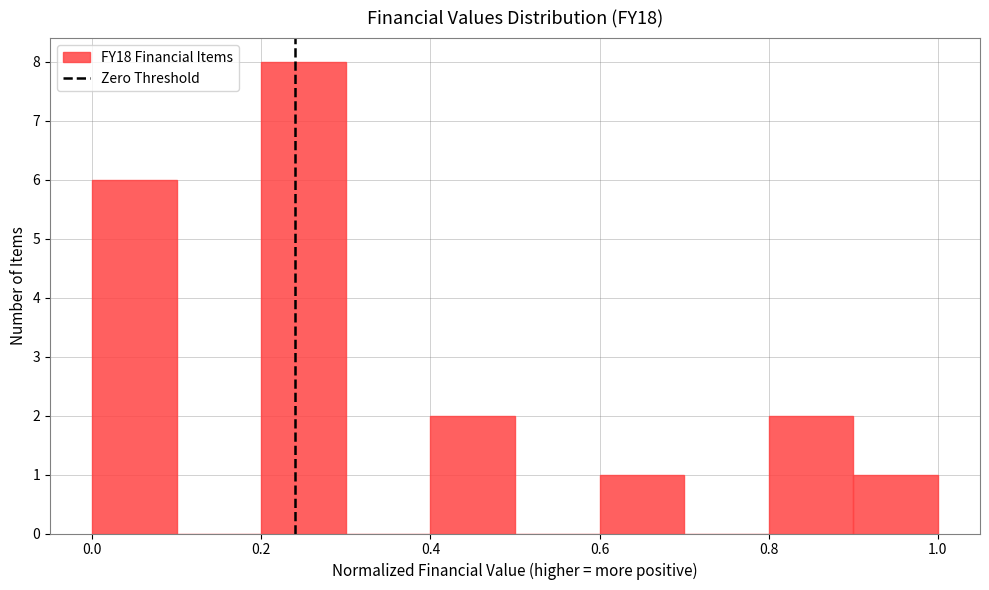

Reading left to right, list every bar in this chart as the range it spans on the x-axis followed by its height. The values are not printed on the chart, so give them approximately, as read against the axis.

0.0 to 0.1: 6
0.1 to 0.2: 0
0.2 to 0.3: 8
0.3 to 0.4: 0
0.4 to 0.5: 2
0.5 to 0.6: 0
0.6 to 0.7: 1
0.7 to 0.8: 0
0.8 to 0.9: 2
0.9 to 1.0: 1